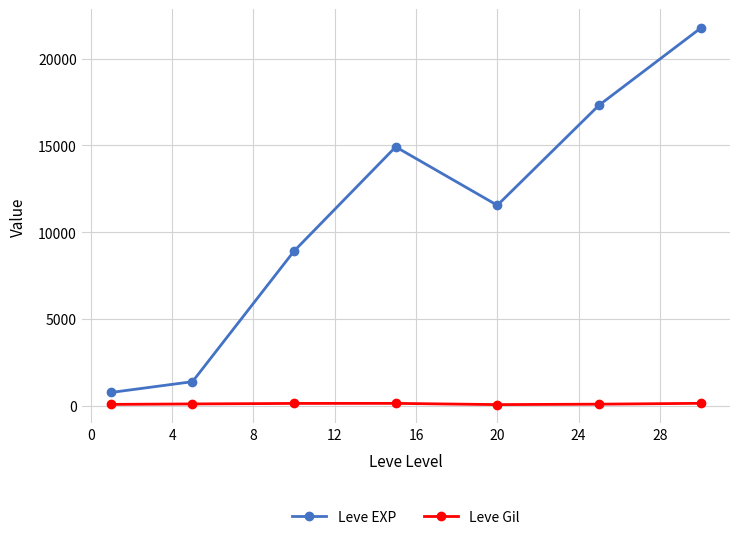

What is the maximum value for Leve EXP?

21740